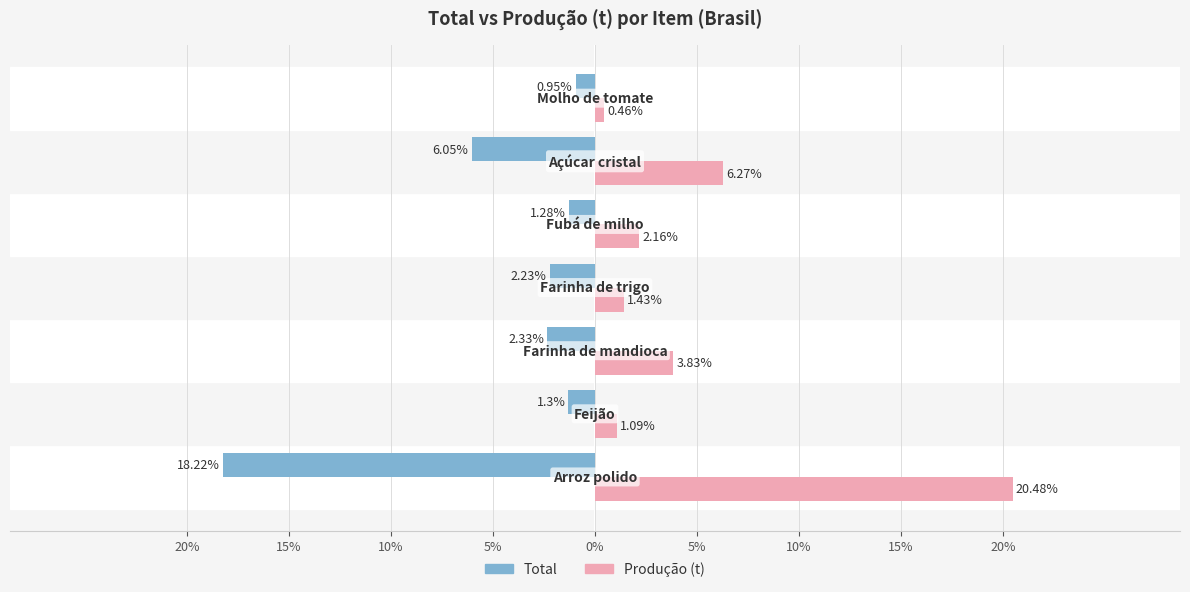

What are all the series names shown in the legend?

Total, Produção (t)